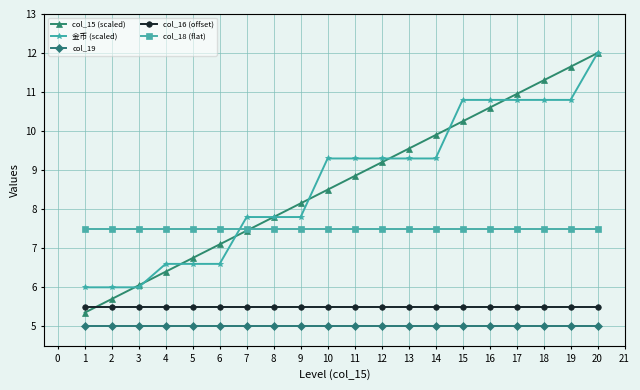

Where does the 金币 (scaled) series first go above 9?

10